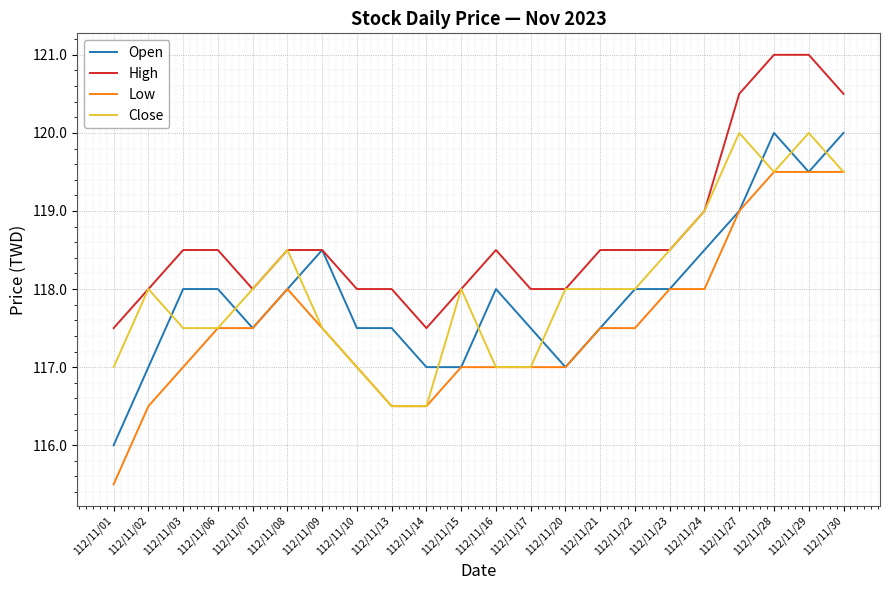

What is the spread (max minus min) of values at 112/11/10?

1.0